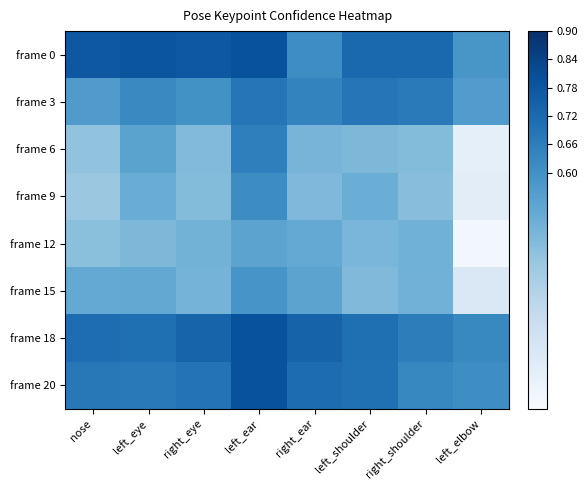

Which series has the largest range (max minus min)?

frame 6